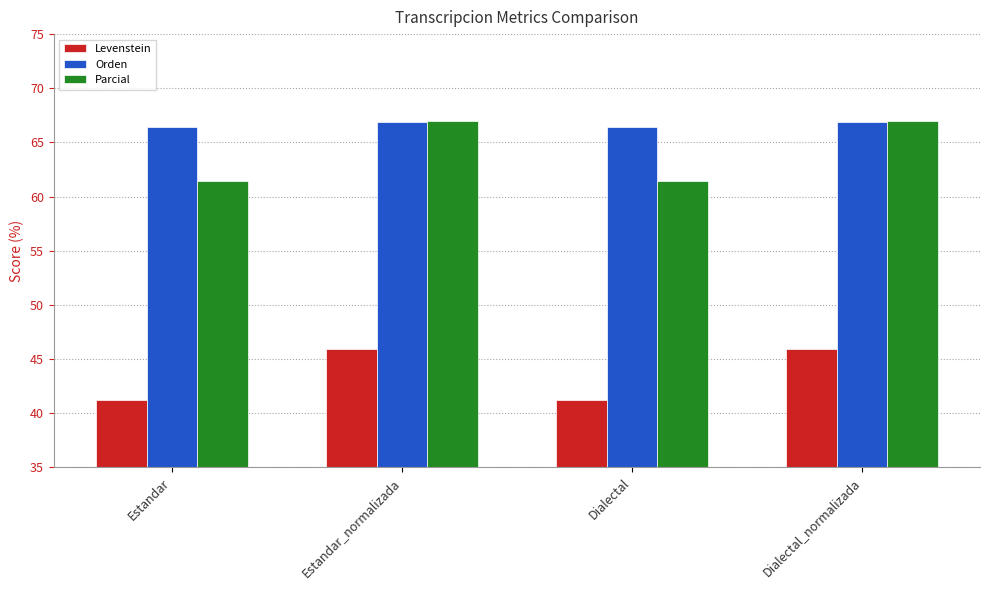

What is the label of the 3rd bar from the left?

Dialectal